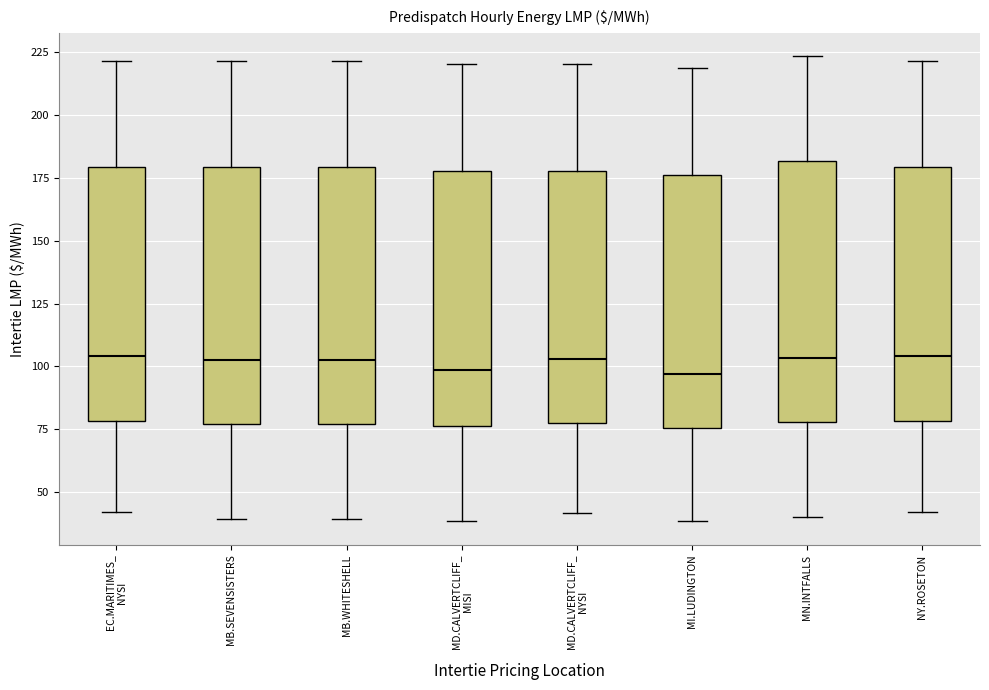

Reading left to right, read every box against the y-axis: the position of its median line, the range the box covers, and the ends of its whiskers. The values are not printed on the chart, so give them approximately, as read against the axis.

EC.MARITIMES_ NYSI: median 105, box 80 to 180, whiskers 40 to 220
MB.SEVENSISTERS: median 100, box 75 to 180, whiskers 40 to 220
MB.WHITESHELL: median 100, box 75 to 180, whiskers 40 to 220
MD.CALVERTCLIFF_ MISI: median 100, box 75 to 180, whiskers 40 to 220
MD.CALVERTCLIFF_ NYSI: median 105, box 80 to 180, whiskers 40 to 220
MI.LUDINGTON: median 95, box 75 to 175, whiskers 40 to 220
MN.INTFALLS: median 105, box 80 to 180, whiskers 40 to 225
NY.ROSETON: median 105, box 80 to 180, whiskers 40 to 220